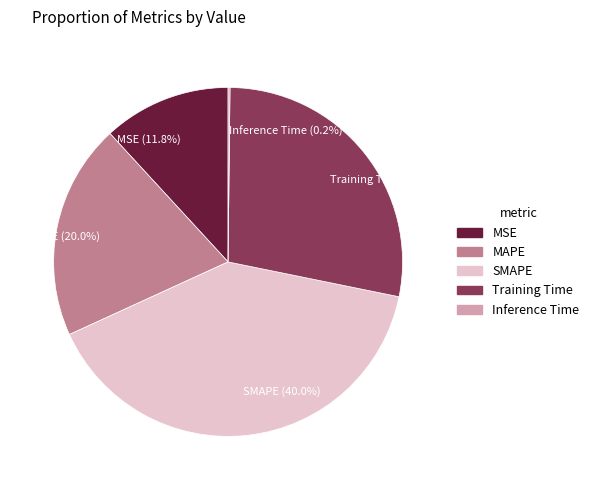

Which has a higher value, MSE or SMAPE?

SMAPE